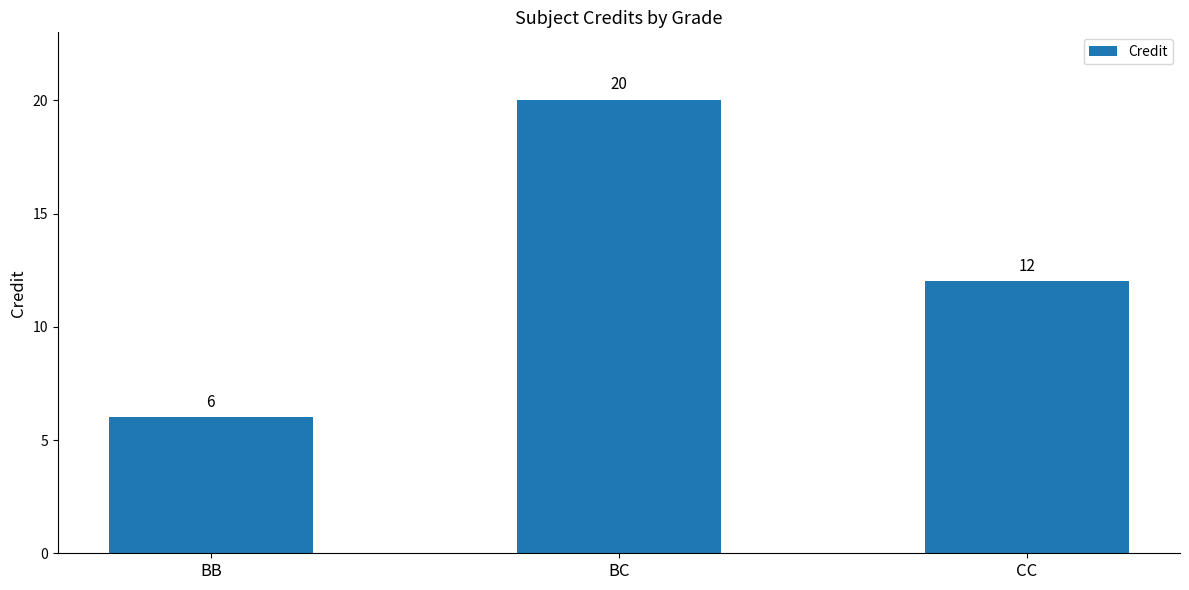

Rank the categories by value from highest to lowest.

BC, CC, BB